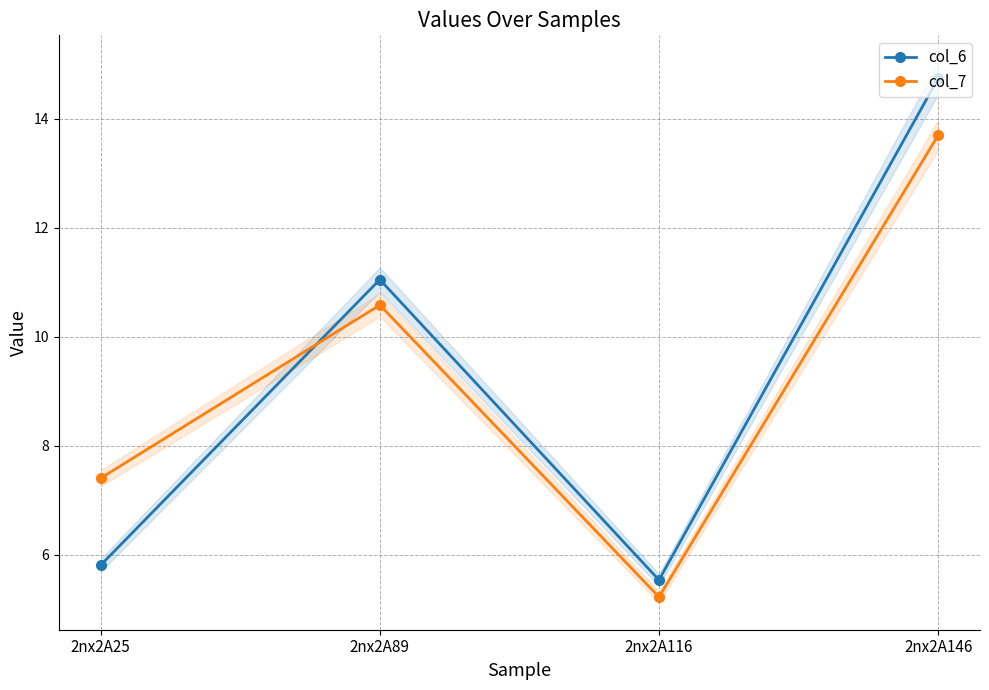

Is it true that col_6 equals 5.5 at 2nx2A116?

True